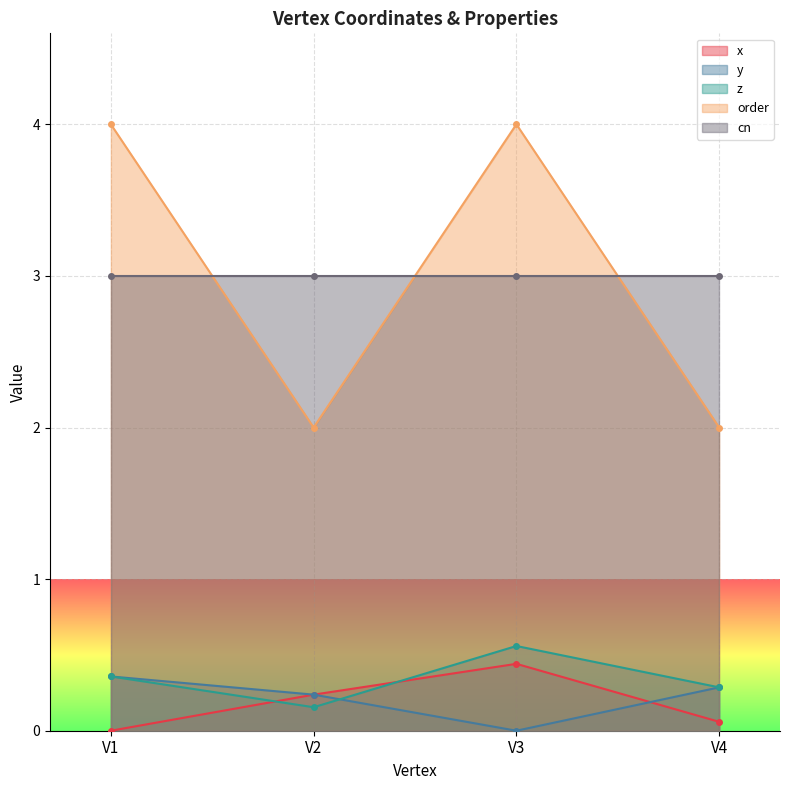

What is the greatest value displayed?

4.0